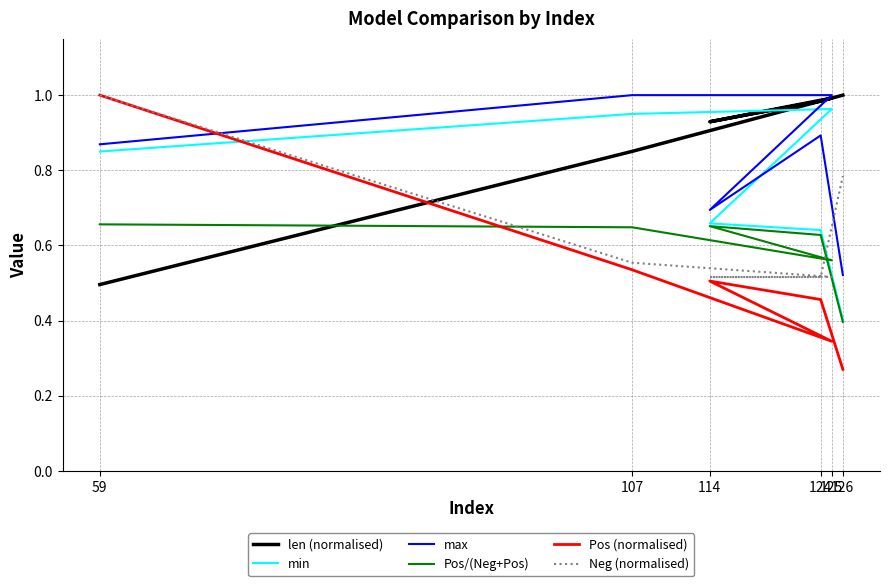

Reading left to right, what are all the values shown in this chart?

len (normalised): 59=0.5	107=0.9	125=1.0	114=0.9	124=1.0	126=1.0
min: 59=0.8	107=0.9	125=1.0	114=0.7	124=0.6	126=0.4
max: 59=0.9	107=1.0	125=1.0	114=0.7	124=0.9	126=0.5
Pos/(Neg+Pos): 59=0.7	107=0.6	125=0.6	114=0.7	124=0.6	126=0.4
Pos (normalised): 59=1.0	107=0.5	125=0.3	114=0.5	124=0.5	126=0.3
Neg (normalised): 59=1.0	107=0.6	125=0.5	114=0.5	124=0.5	126=0.8